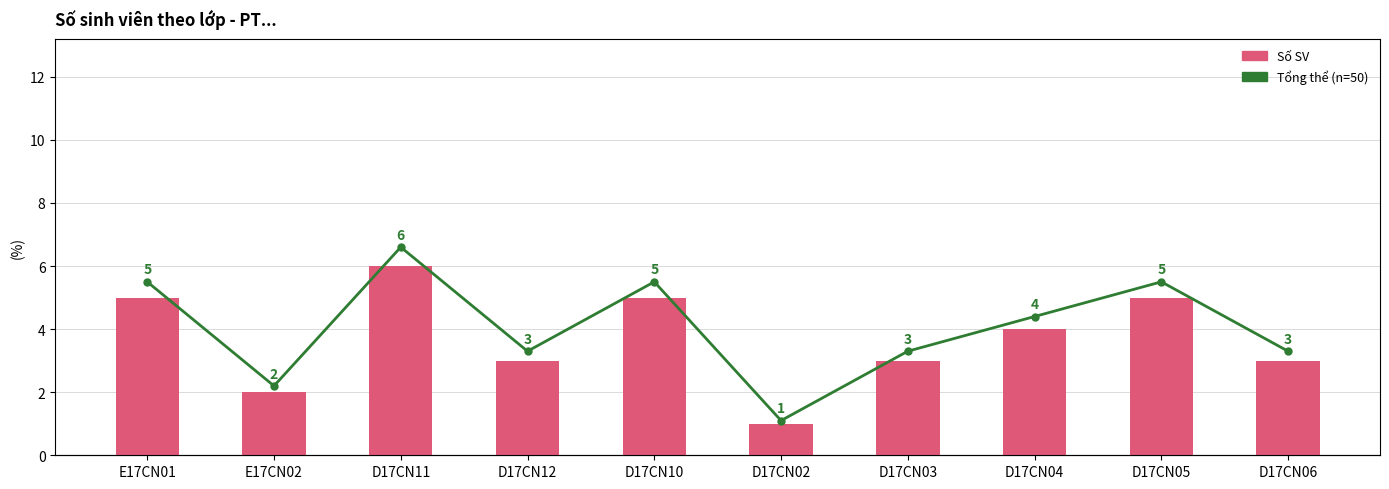

Reading left to right, what are all the values shown in this chart?

Số SV: E17CN01=5	E17CN02=2	D17CN11=6	D17CN12=3	D17CN10=5	D17CN02=1	D17CN03=3	D17CN04=4	D17CN05=5	D17CN06=3
Tổng thể: E17CN01=5	E17CN02=2	D17CN11=6	D17CN12=3	D17CN10=5	D17CN02=1	D17CN03=3	D17CN04=4	D17CN05=5	D17CN06=3